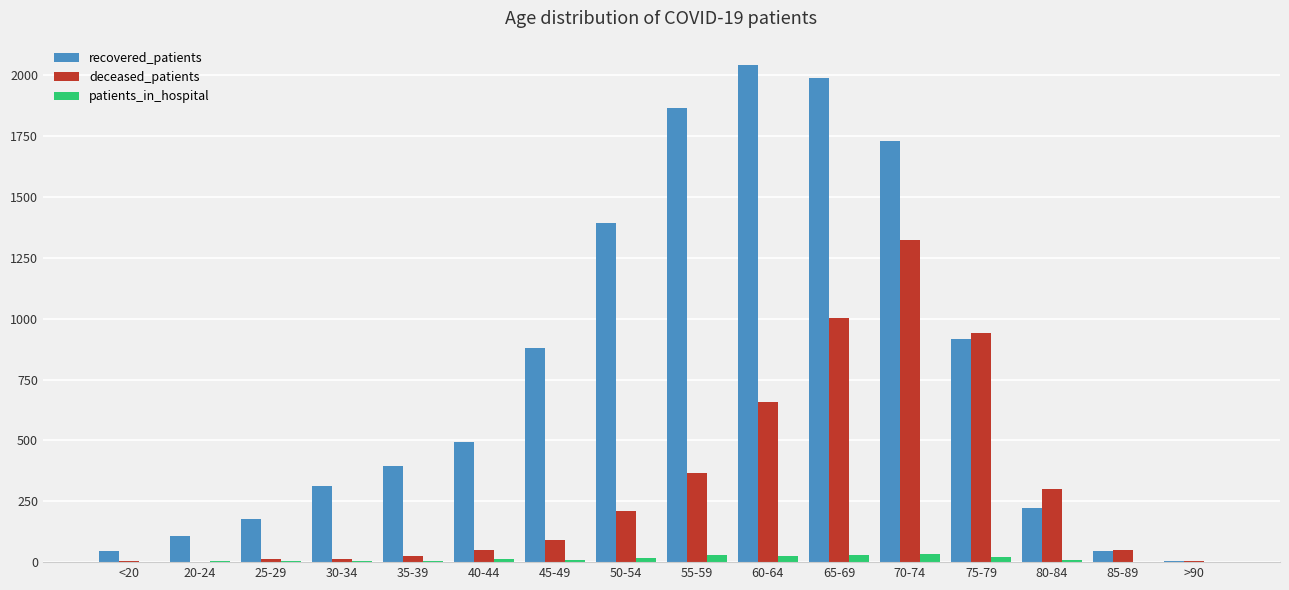

At which category does the chart reach its peak across all series?

60-64